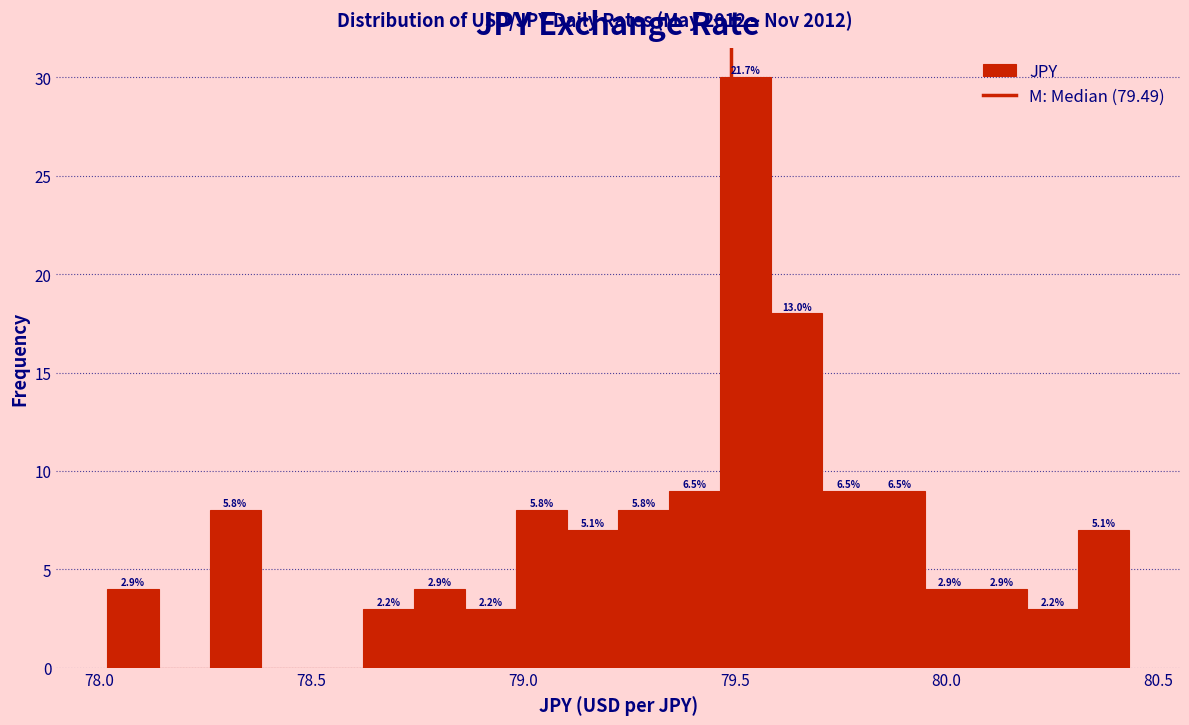

Read against the x-axis, roughly where is the centre of the tallest bar?

79.55